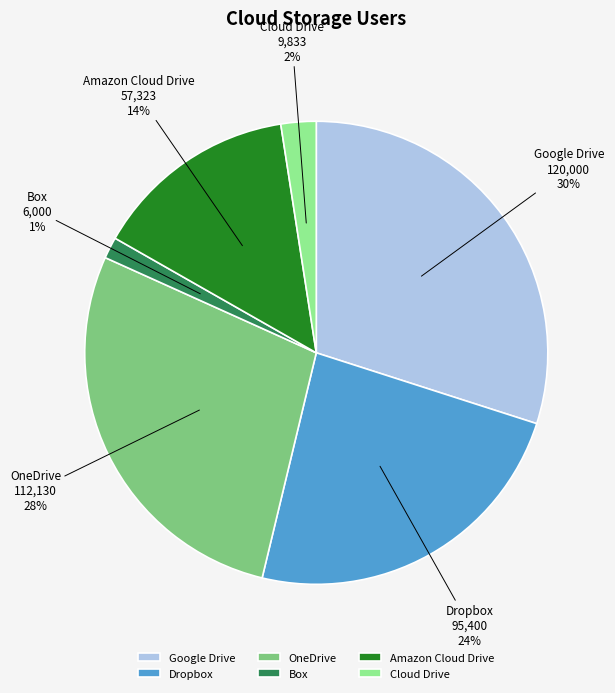

How many segments does this pie chart have?

6